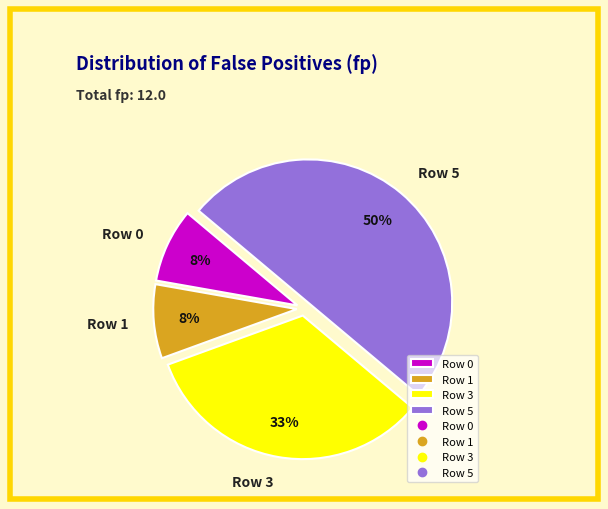

Which has a higher value, Row 5 or Row 0?

Row 5